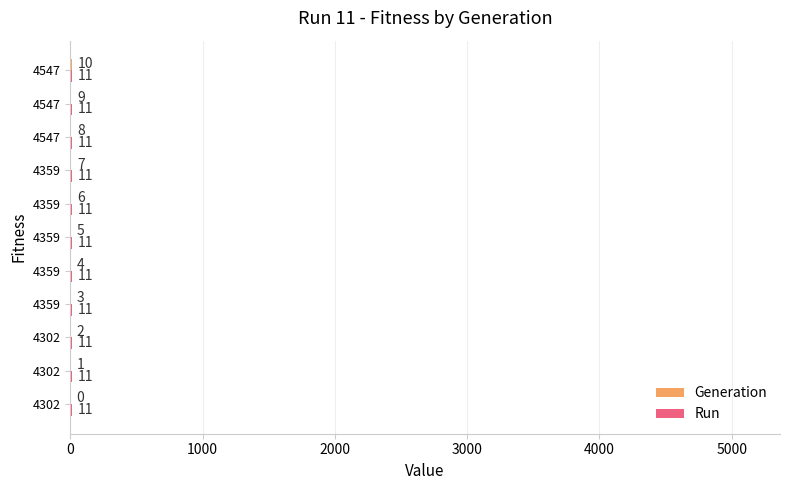

How many distinct data groups are displayed?

2